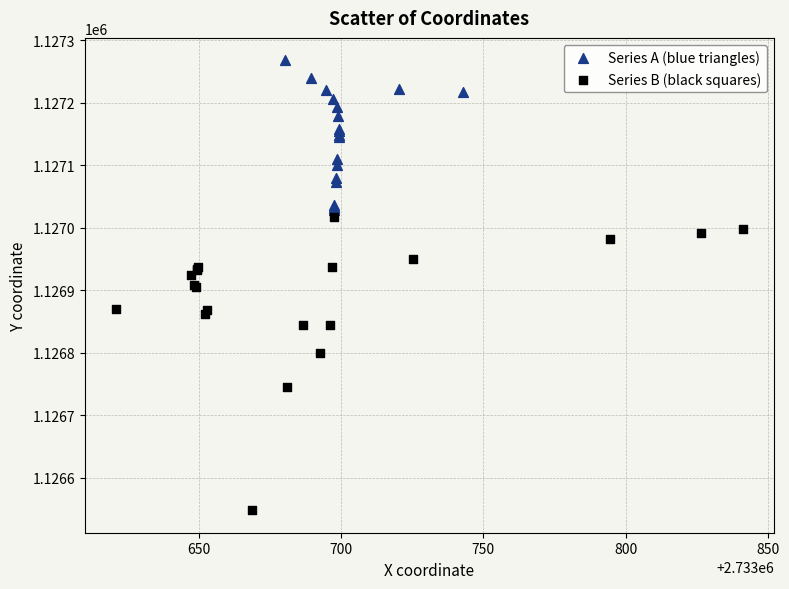

Which series contains the highest Y value?

Series A (blue triangles)